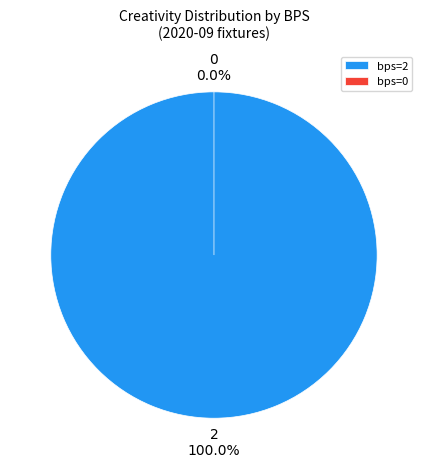

True or false: 2 accounts for 99% of the total.

False